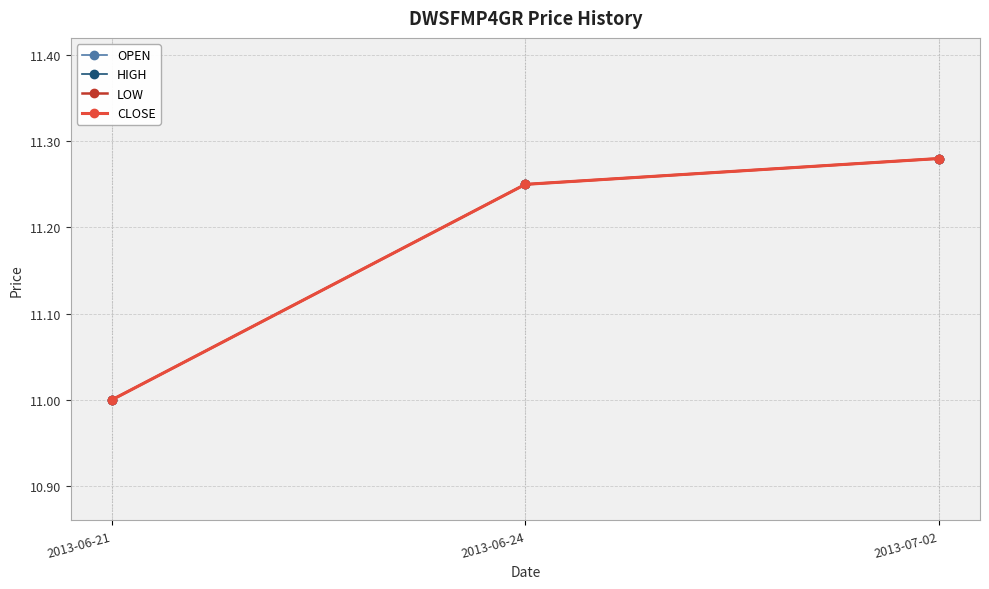

At which category does the chart reach its peak across all series?

2013-07-02